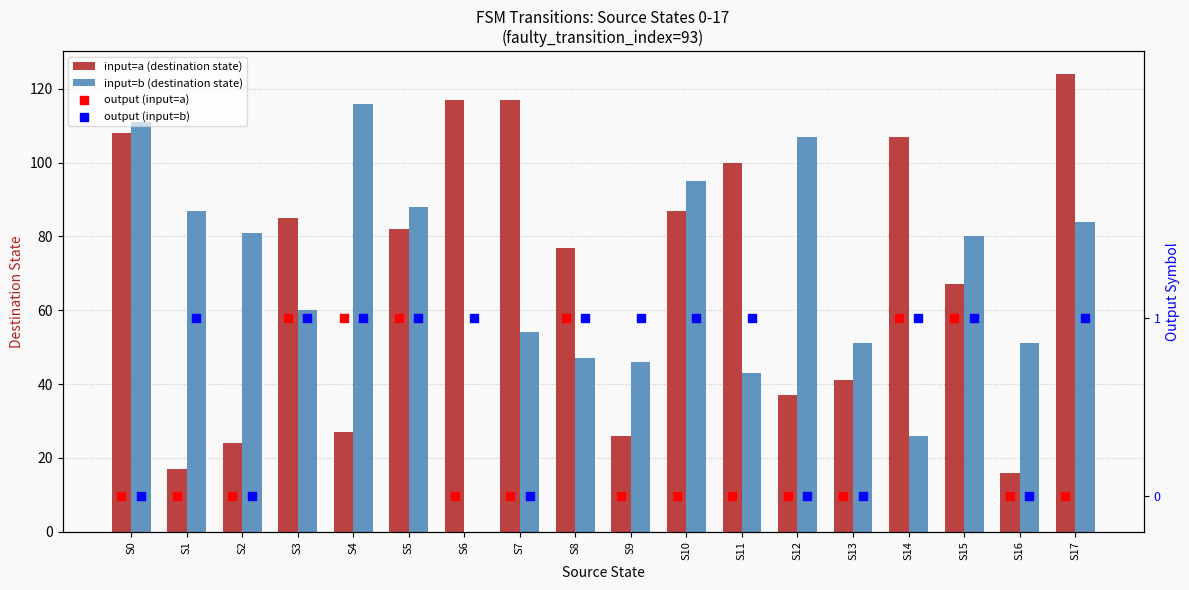

Where is input=a (destination state) nearest to the value 70?

S15